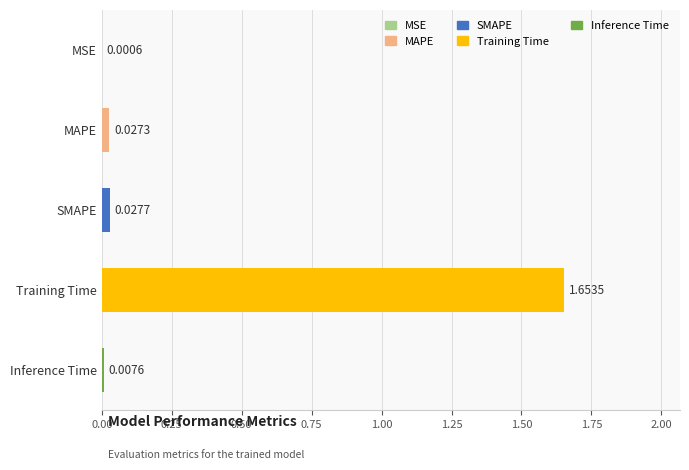

Where is the data nearest to the value 0?

MSE